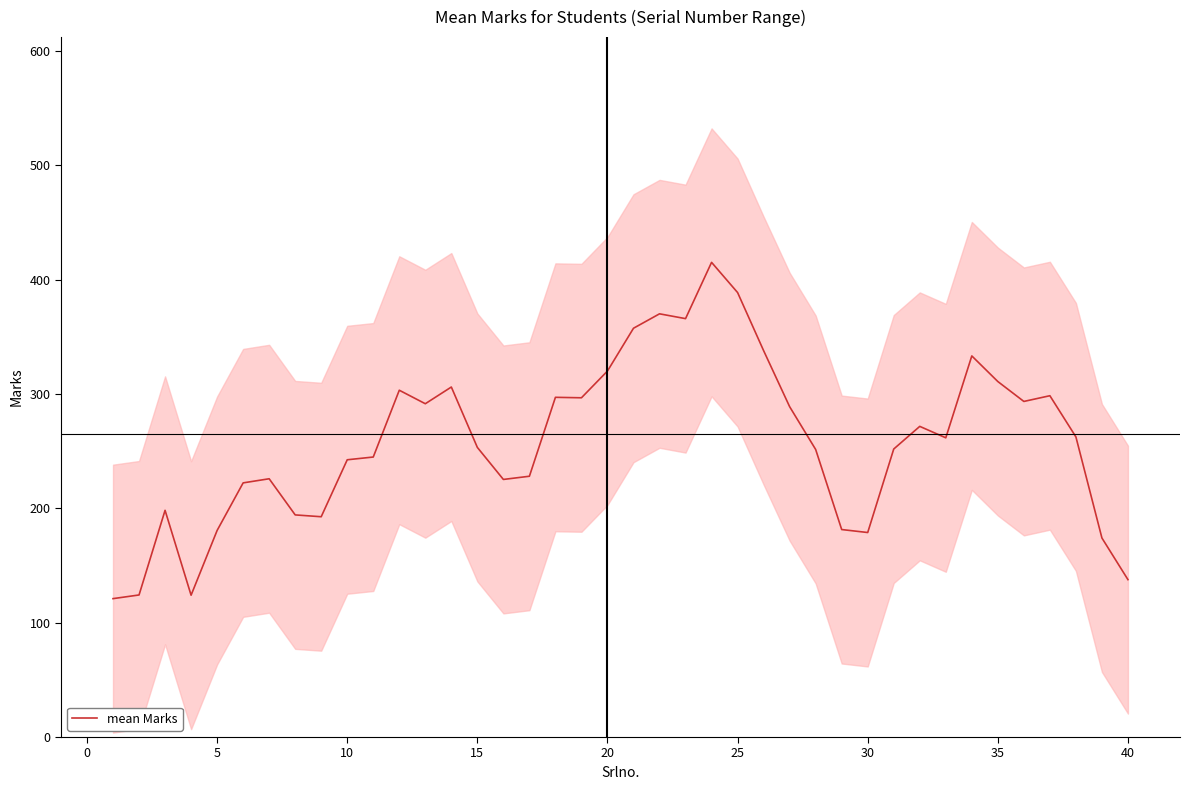

What is the maximum value for mean Marks?

415.0